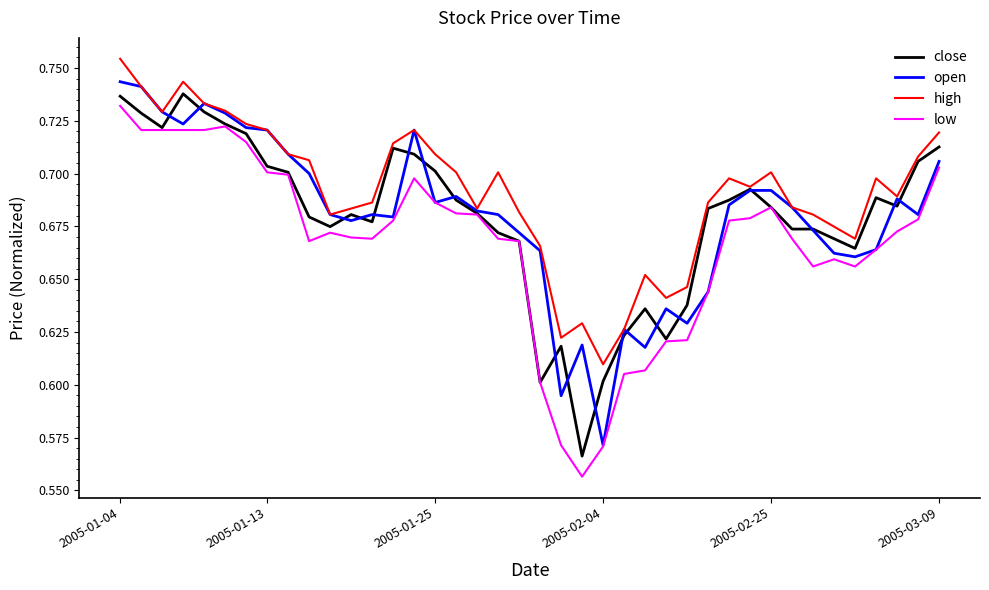

Which series has the largest total across all categories?

high